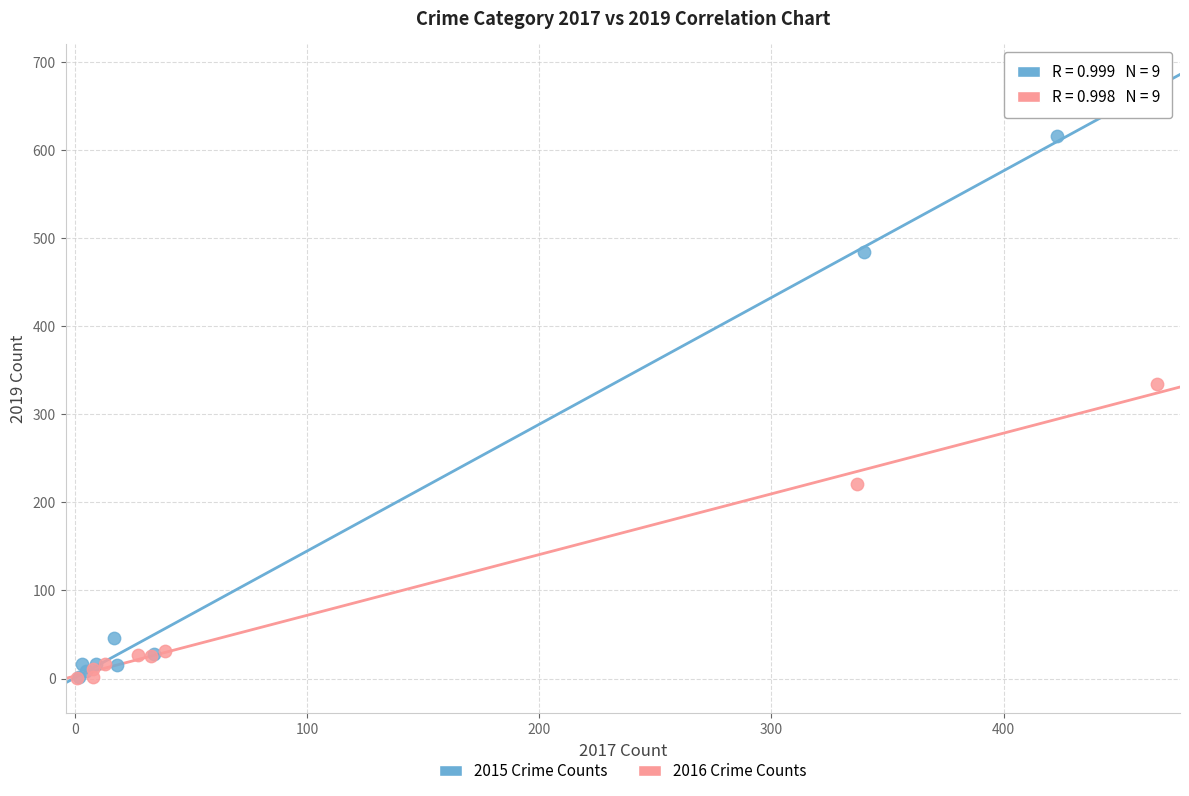

Which series has the largest Y range (max minus min)?

2015 Crime Counts